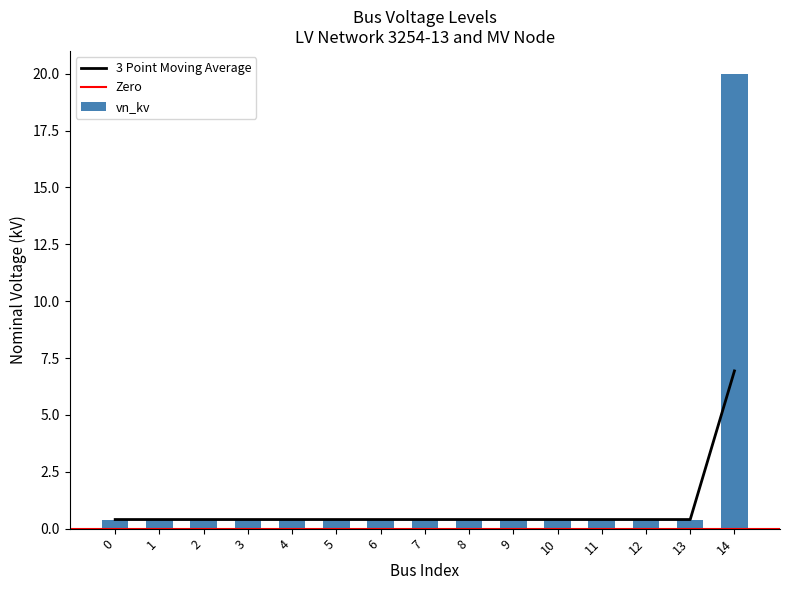

Rank the categories by value from highest to lowest.

14, 2, 3, 4, 5, 6, 7, 8, 9, 10, 11, 12, 13, 0, 1